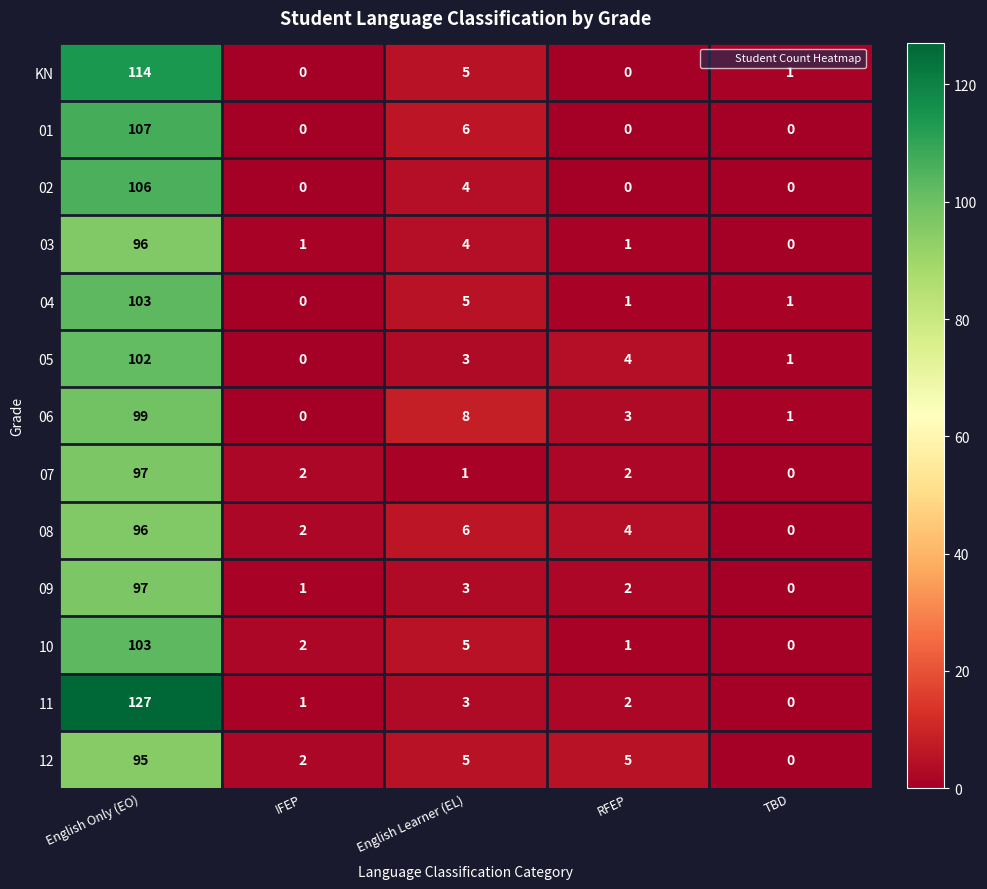

At which category is the sum across all series the highest?

English Only (EO)